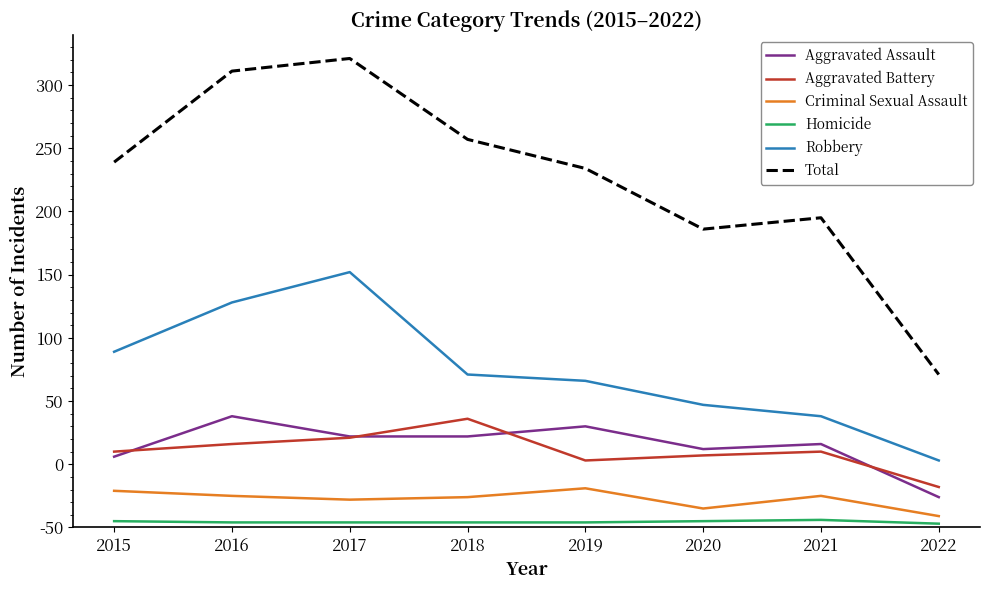

What are all the series names shown in the legend?

Aggravated Assault, Aggravated Battery, Criminal Sexual Assault, Homicide, Robbery, Total